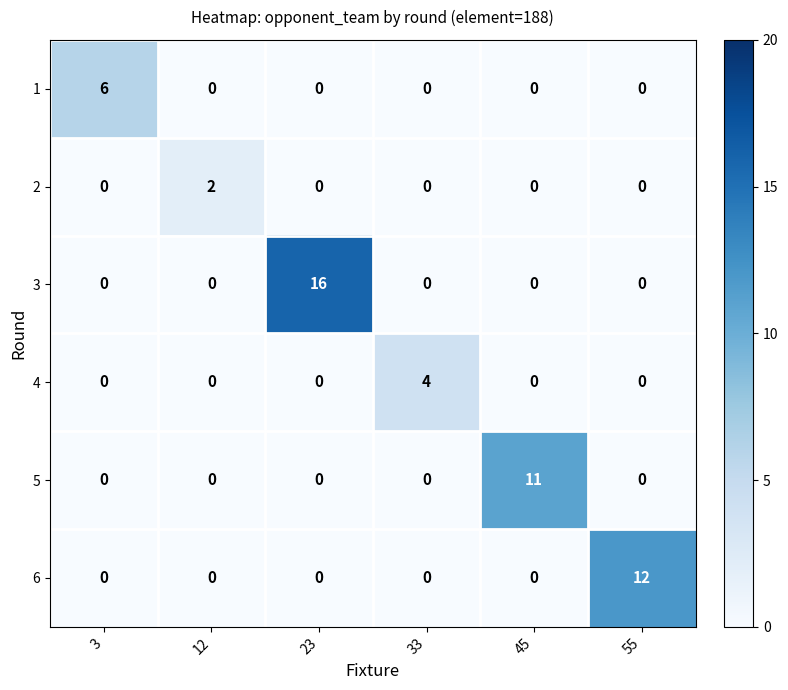

The value of 5 at 55 is 5. True or false?

False